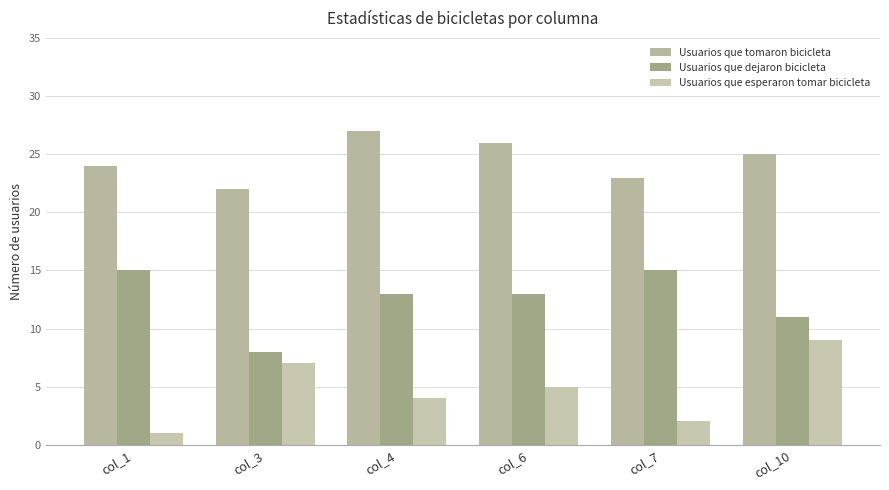

Does the chart contain any negative values?

No